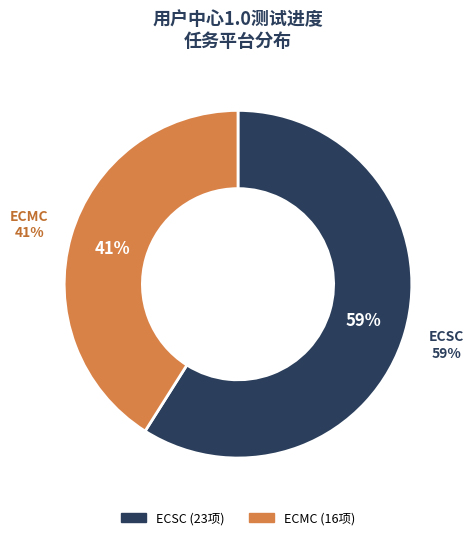

What is the smallest slice in the pie chart?

ECMC